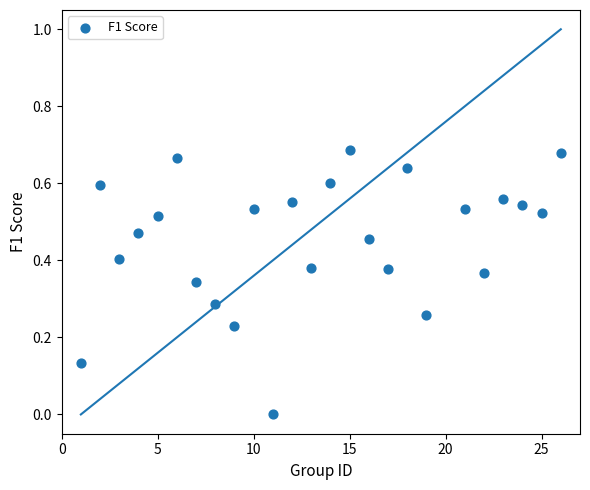

What is the range of X values (max minus min)?

25.0